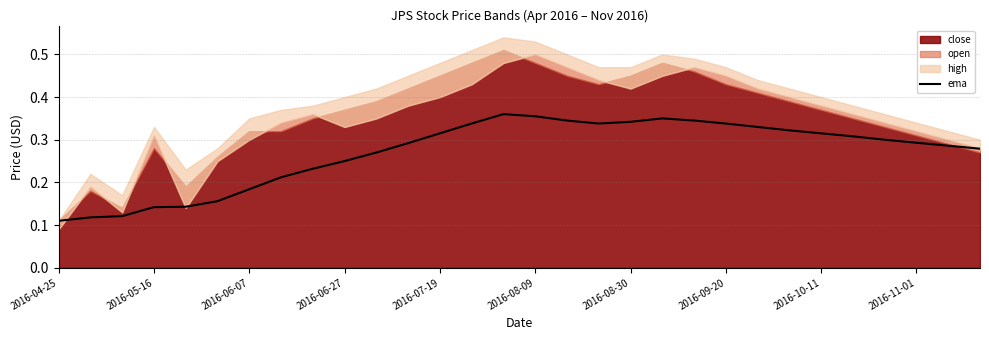

What position from the left is 2016-07-19?

5